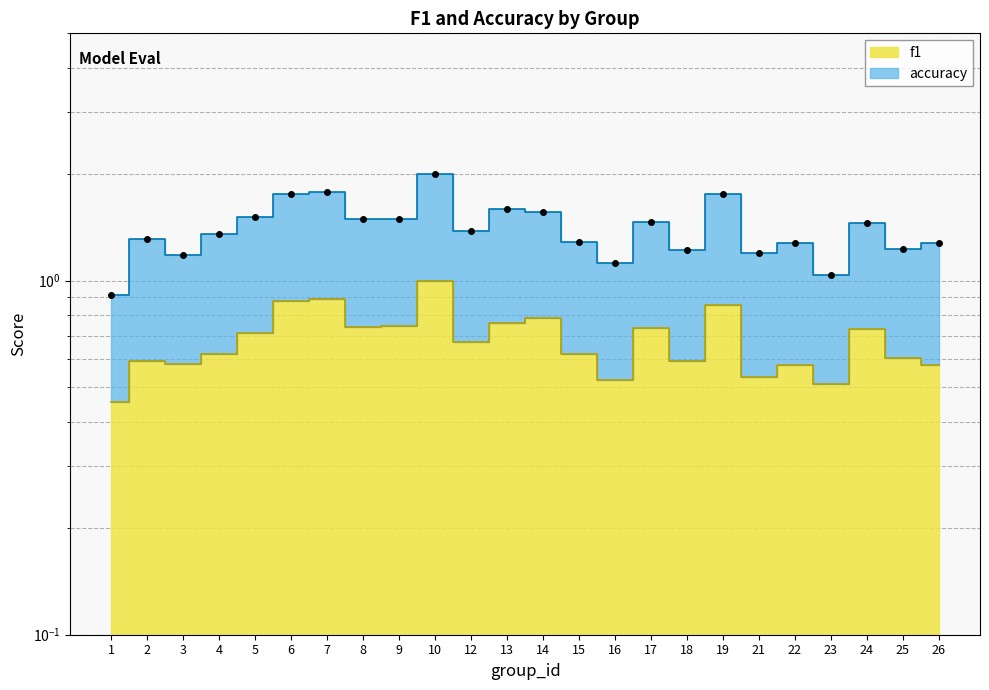

True or false: f1 and accuracy intersect in this chart.

False